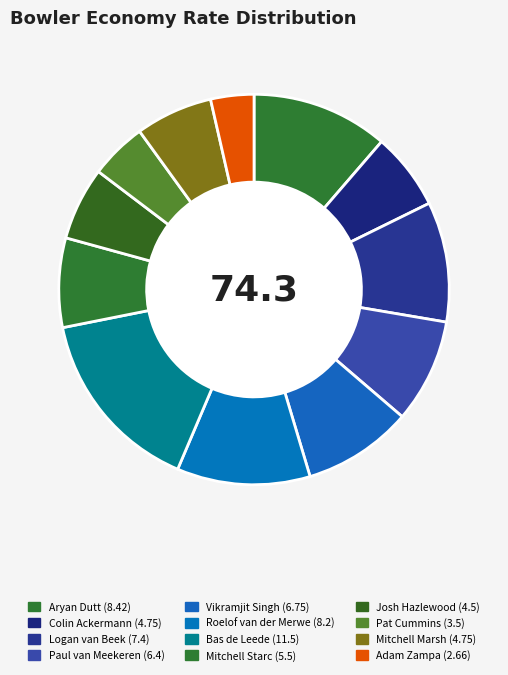

Which category has the smallest portion of the pie?

Adam Zampa